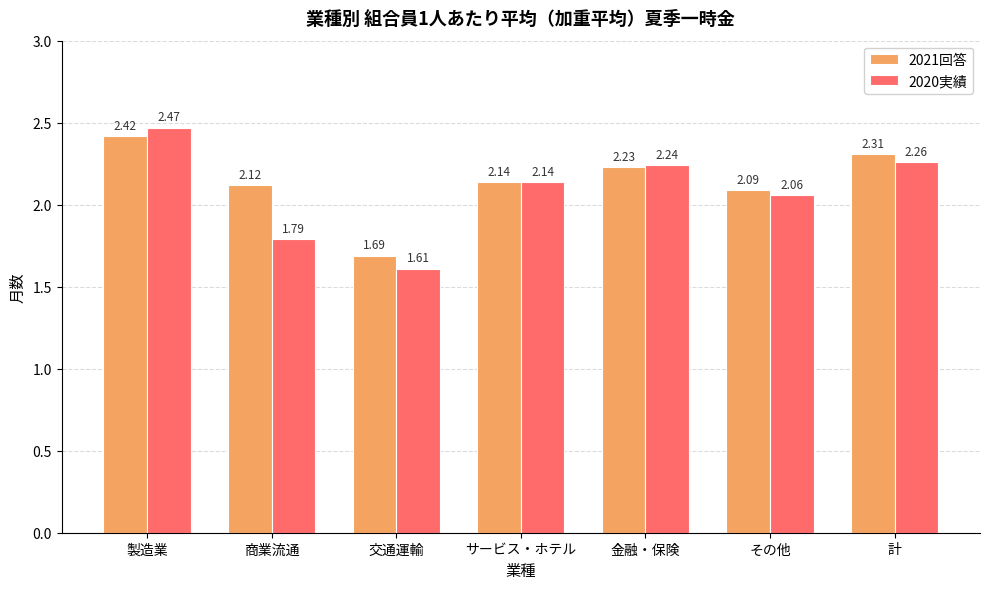

How many values in the 2021回答 series exceed 2?

6